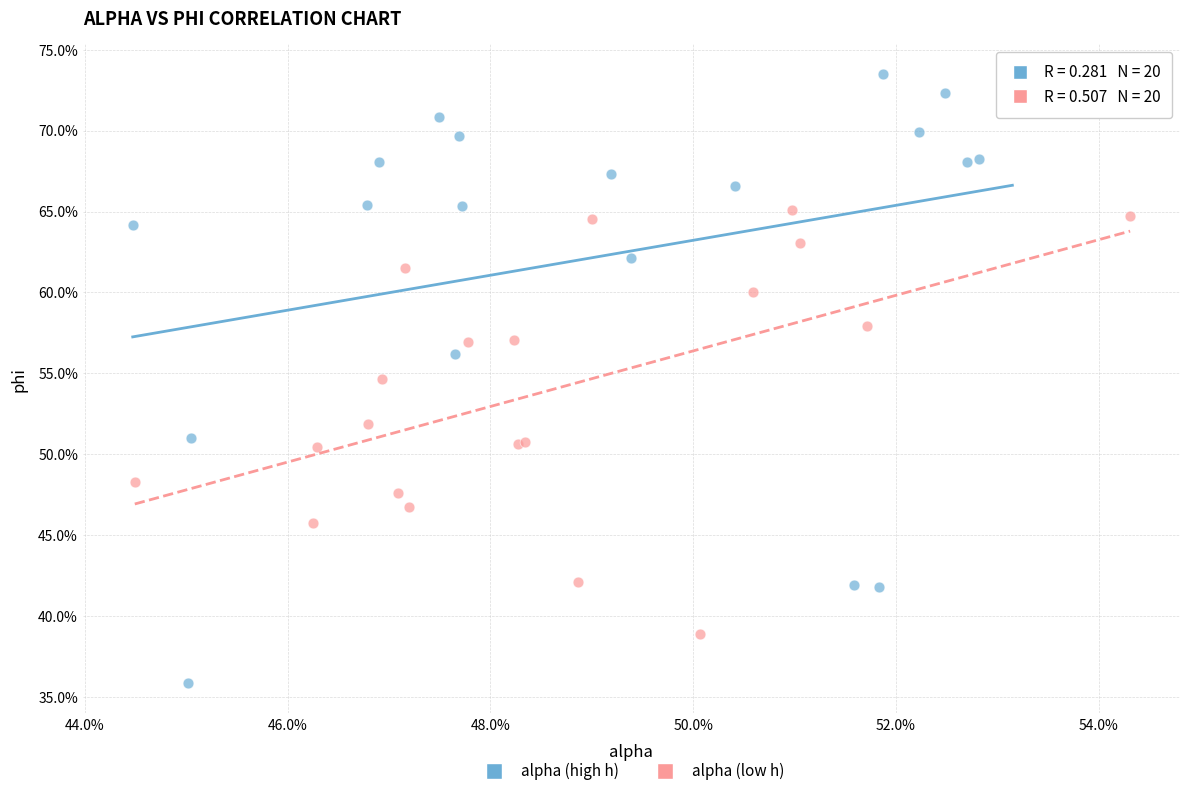

What are all the series names shown in the legend?

alpha (high h), alpha (low h)